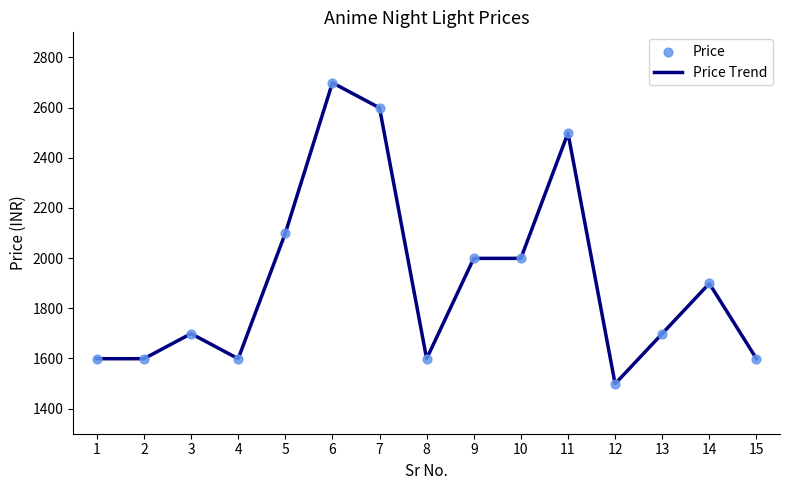

What is the difference between the values at 13 and 5?

400